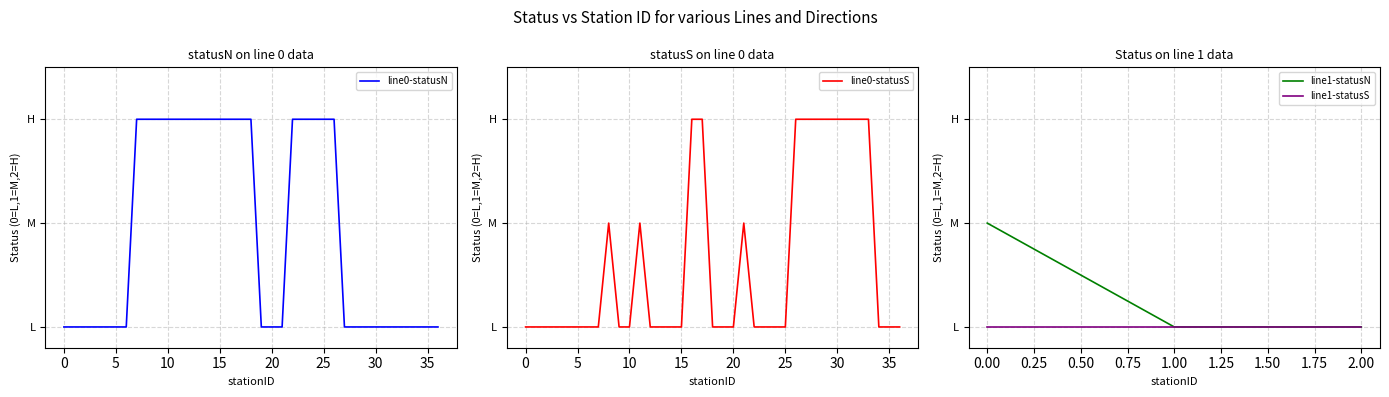

What value does the line 1 - statusN series have at 0?

1